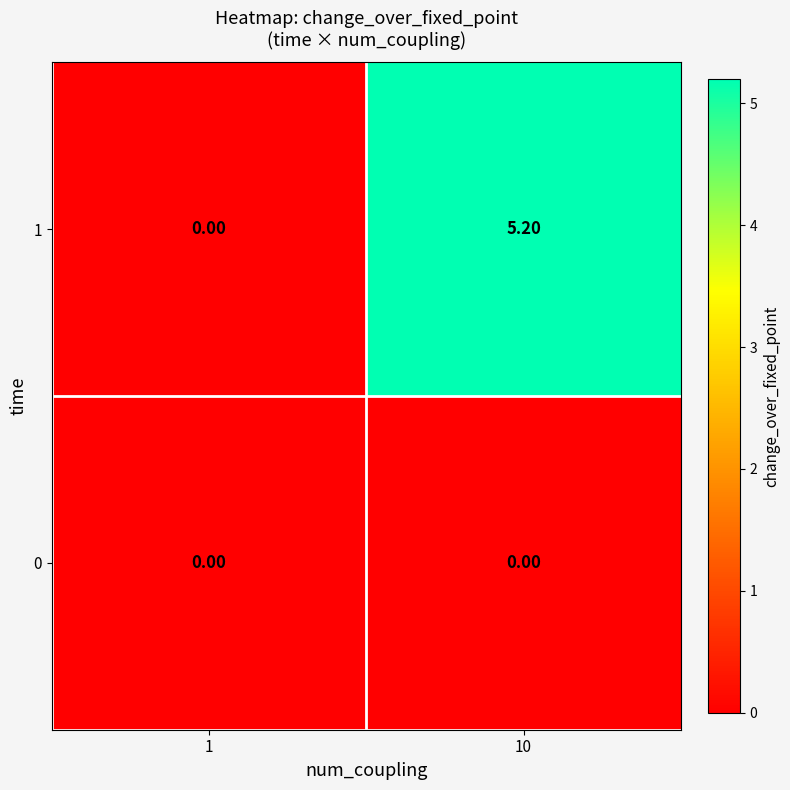

At which category is the sum across all series the highest?

10